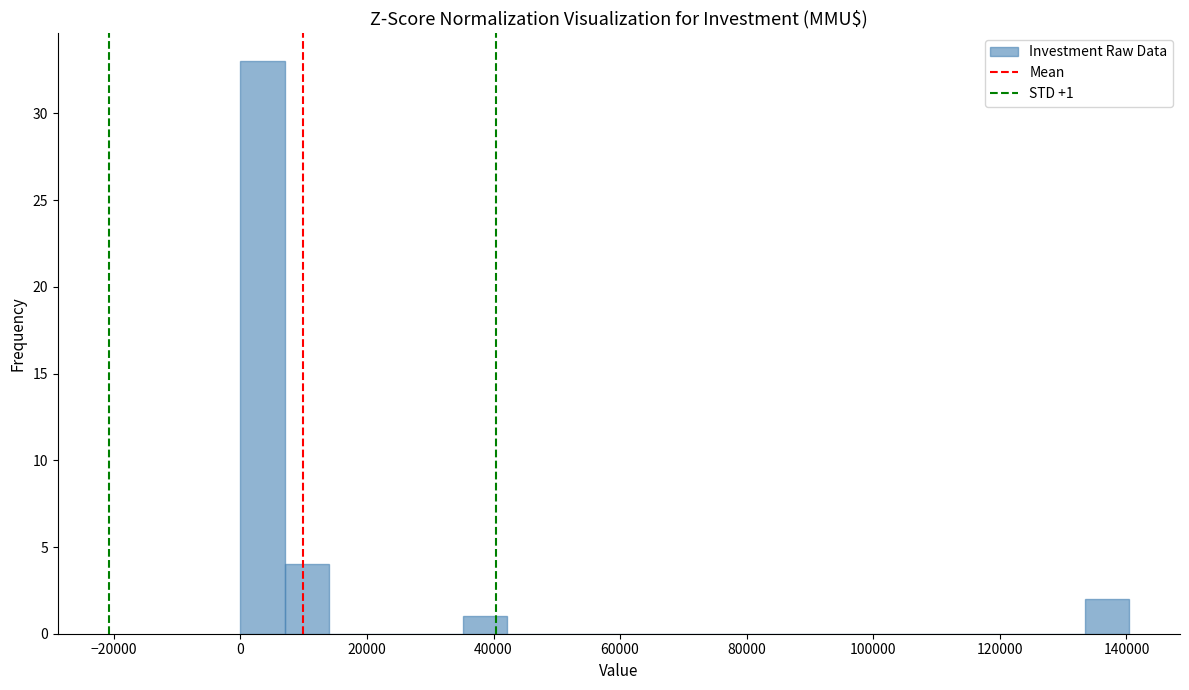

Read against the x-axis, roughly where is the centre of the tallest bar?

4000